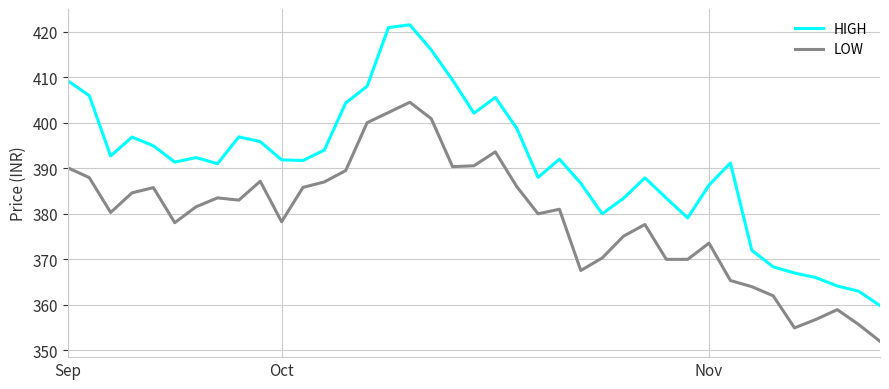

Does the chart display data point markers on the line(s)?

No